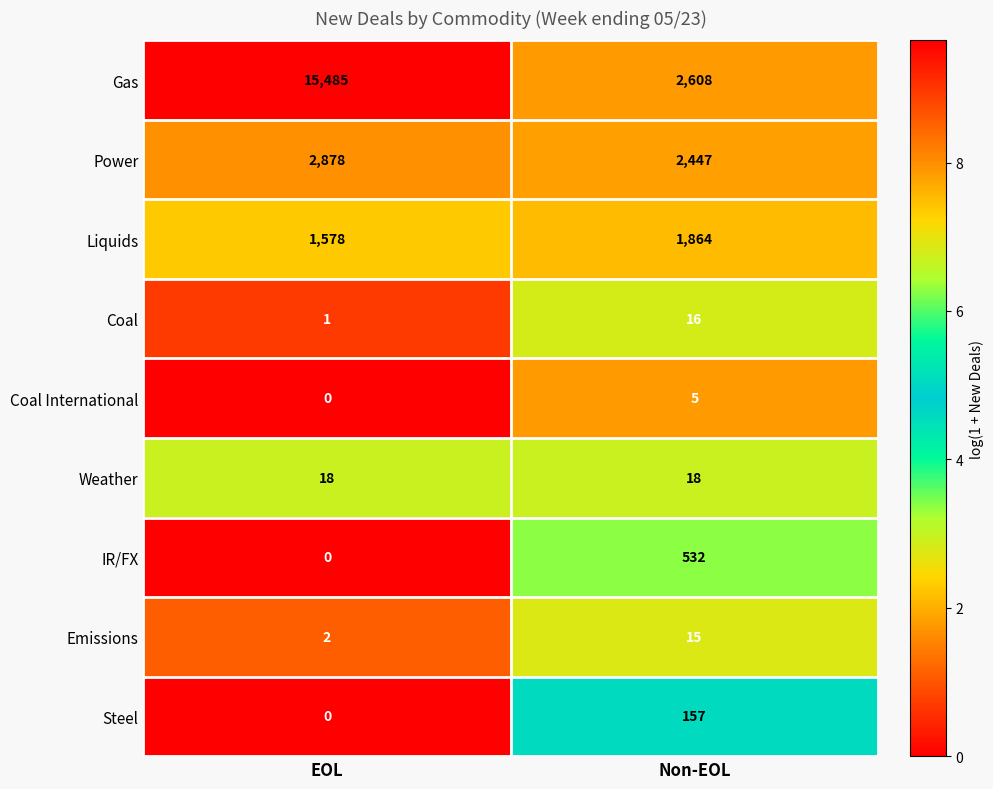

Which series has the largest total across all categories?

Gas